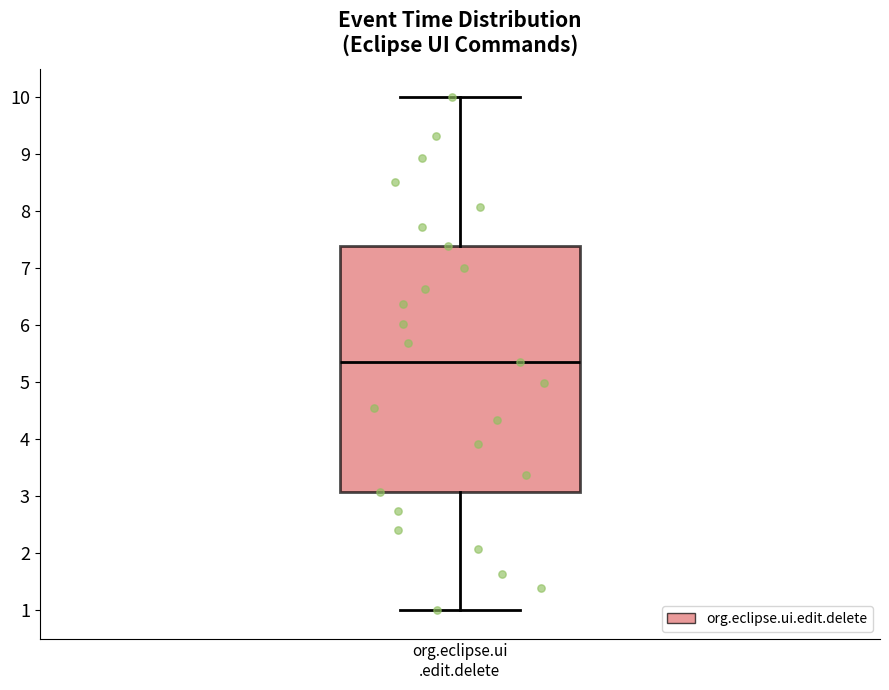

Read this box plot against the y-axis: the position of the median line, the range covered by the box, and the ends of both whiskers. The values are not printed on the chart, so give them approximately, as read against the axis.

median 5.3, box 3.1 to 7.4, whiskers 1.0 to 10.0